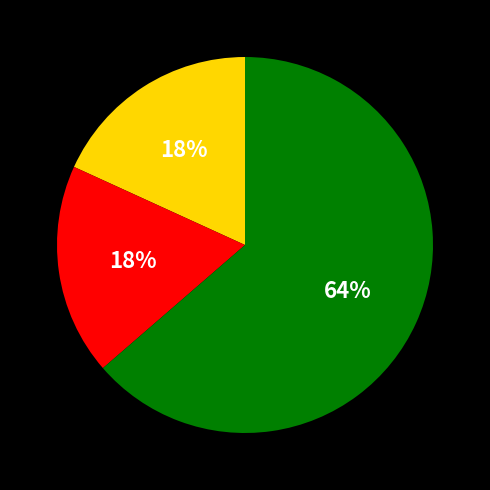

Is there any slice that represents more than half of the pie?

Yes